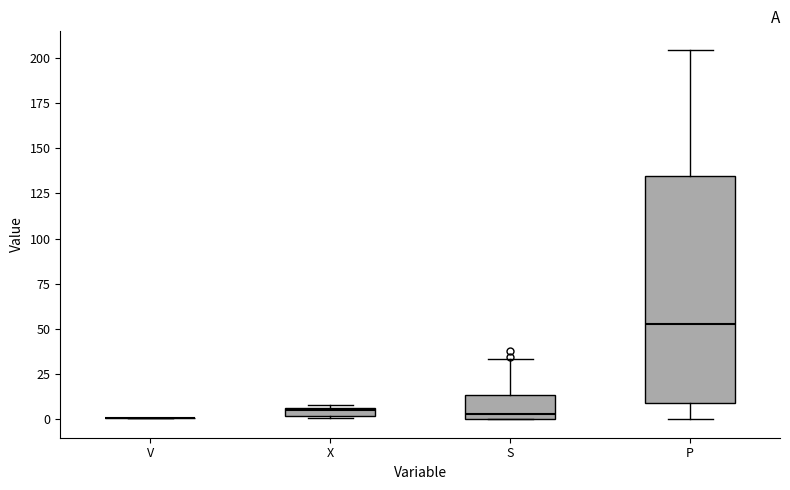

Where is the upper edge of the box for P on the y-axis? The values are not printed on the chart, so give them approximately, as read against the axis.

135